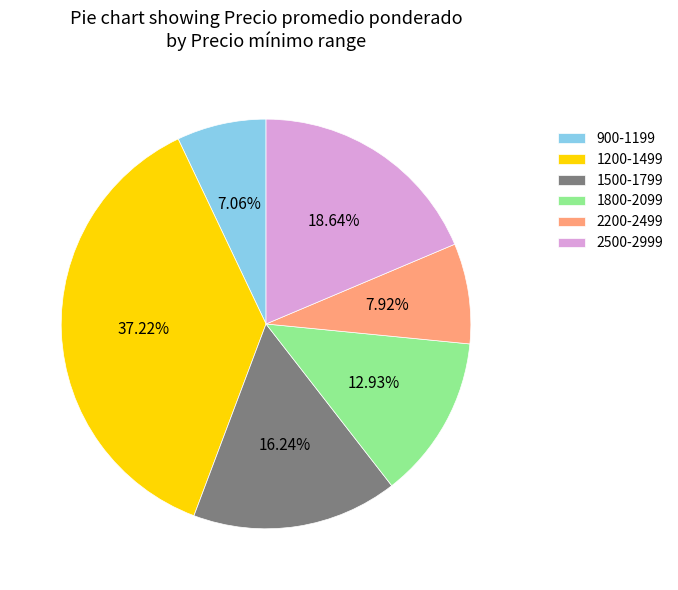

Is 1800-2099 the majority of the pie?

No